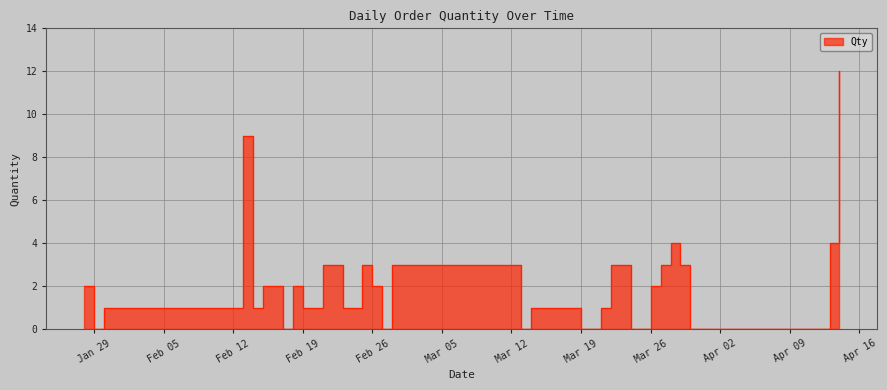

How many data points are less than 1?

10